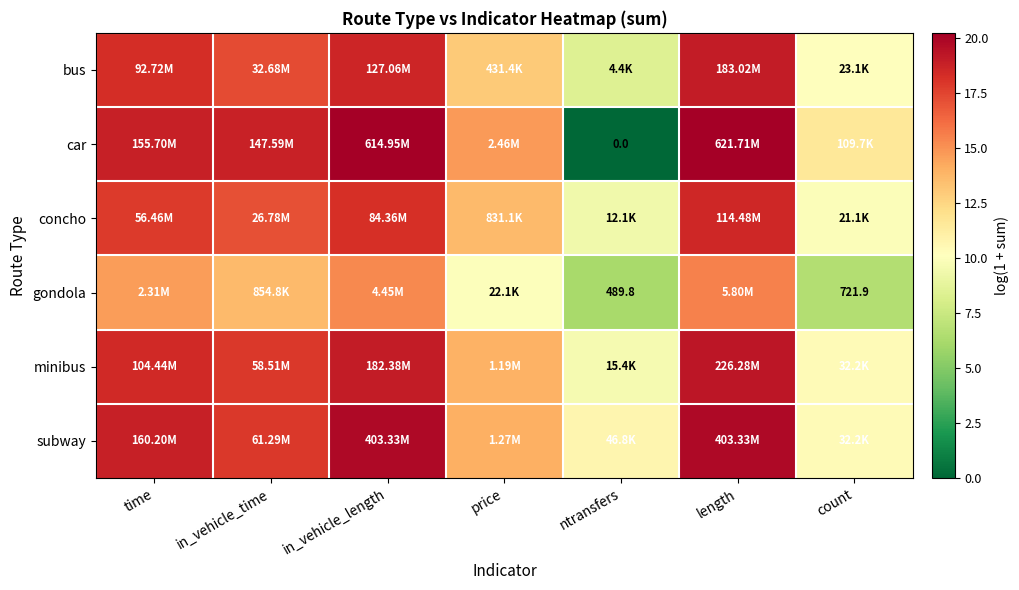

At which label is gondola closest to 10?

price